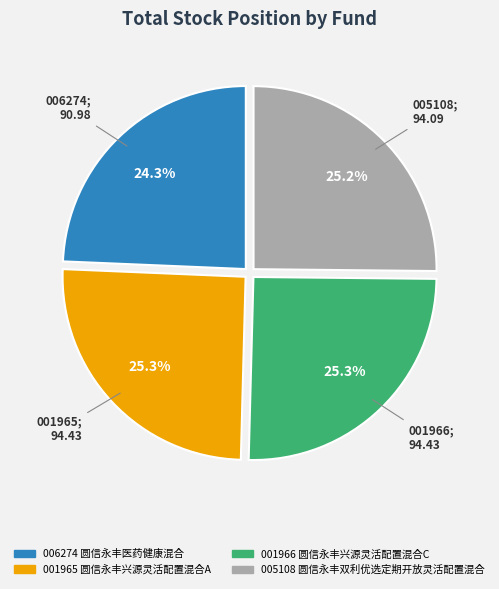

Is there a majority slice in this chart?

No